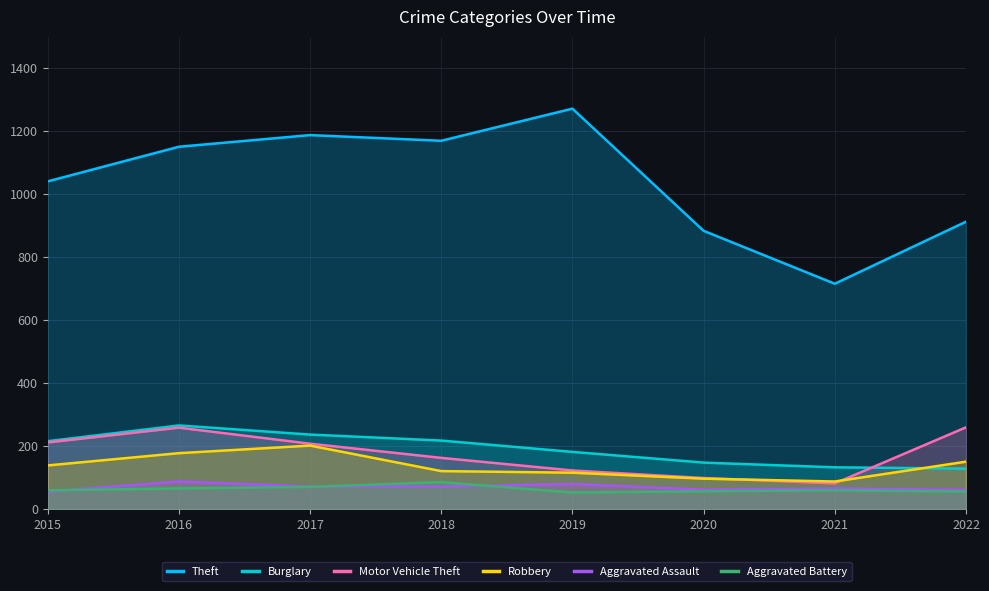

True or false: Aggravated Battery and Motor Vehicle Theft cross at least once.

False